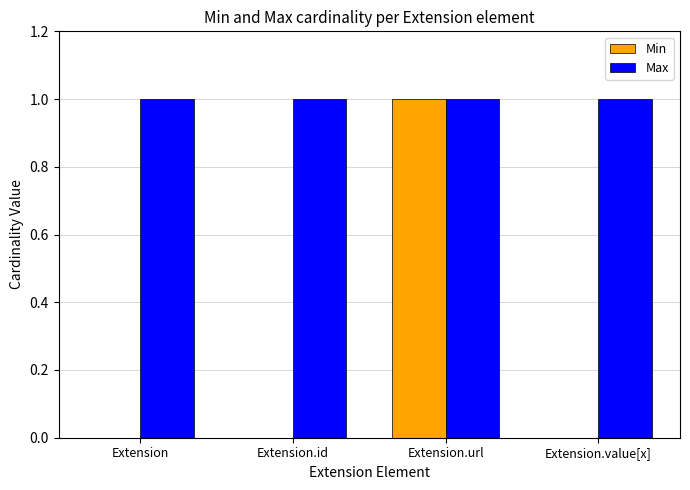

True or false: Max has a value of 1 at Extension.id.

True